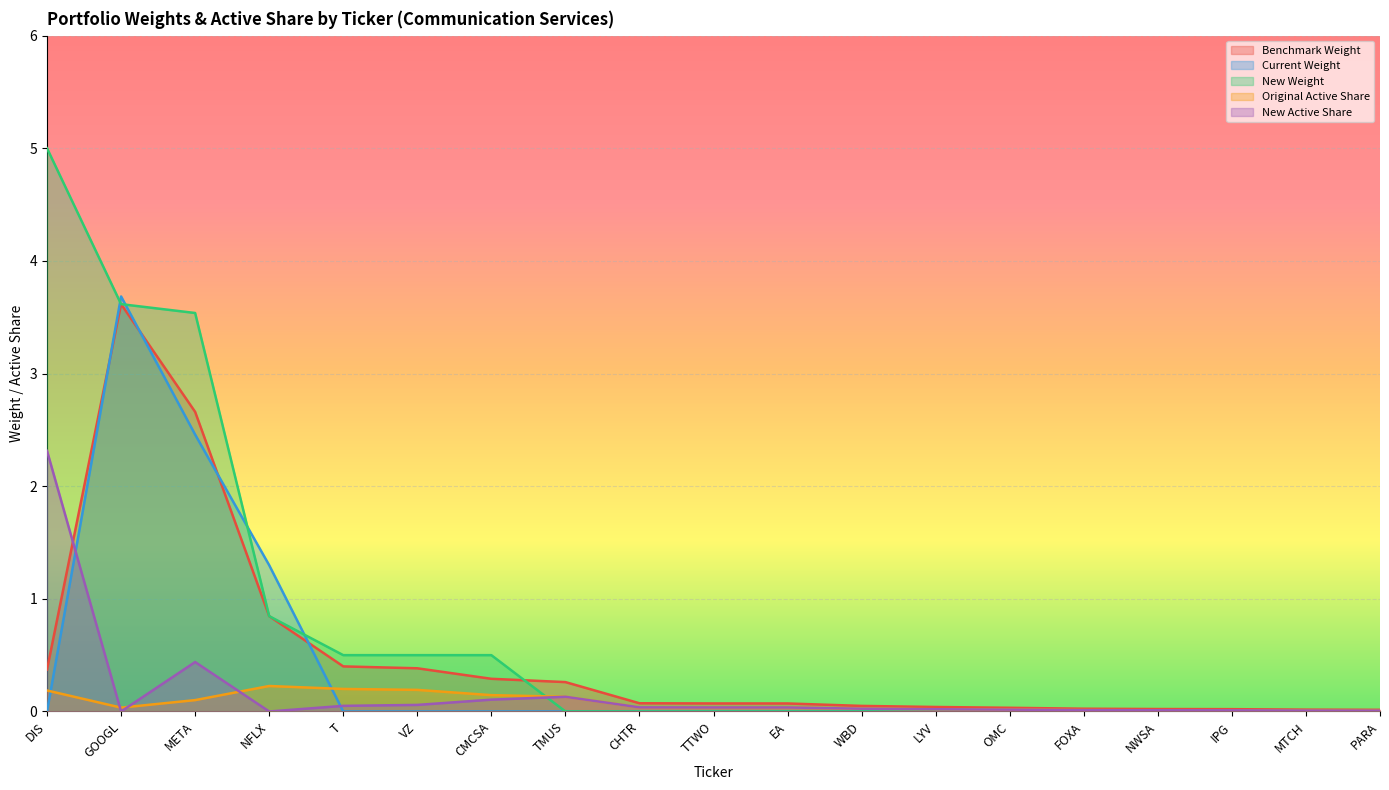

Rank the series by their maximum value, from lowest to highest.

Original Active Share, New Active Share, Benchmark Weight, Current Weight, New Weight